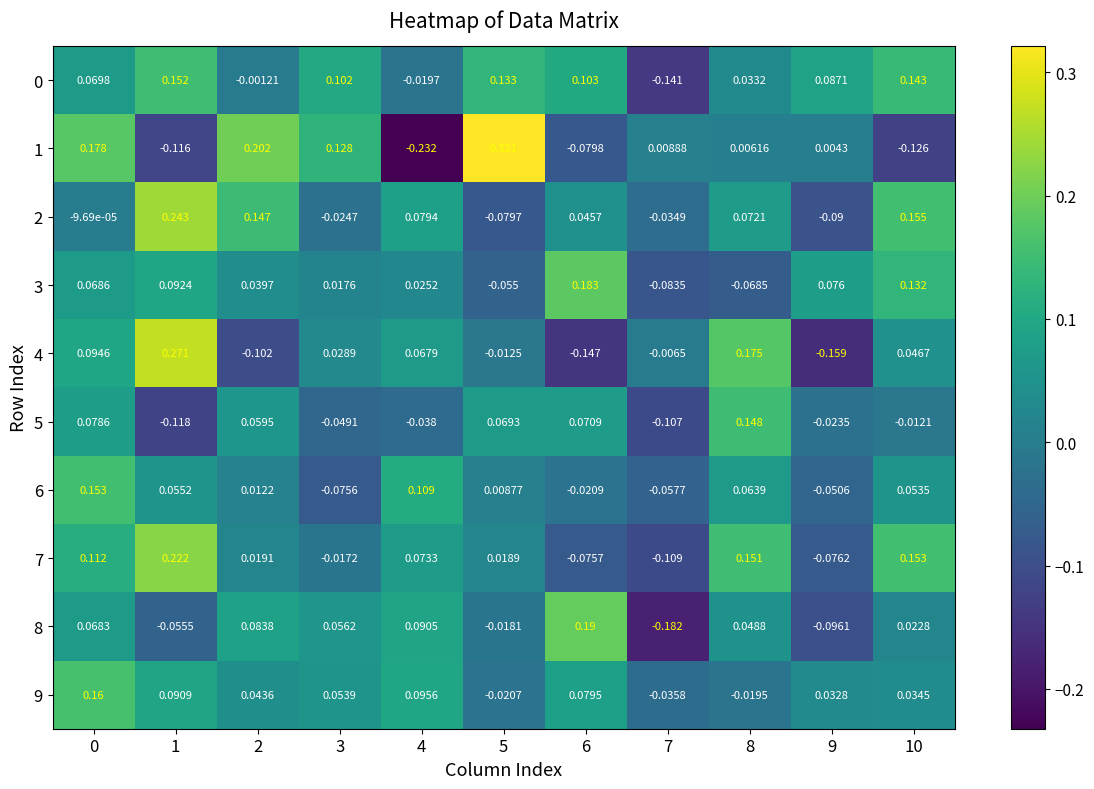

Is the value of 1 at 2 greater than the value of 2 at 6?

Yes